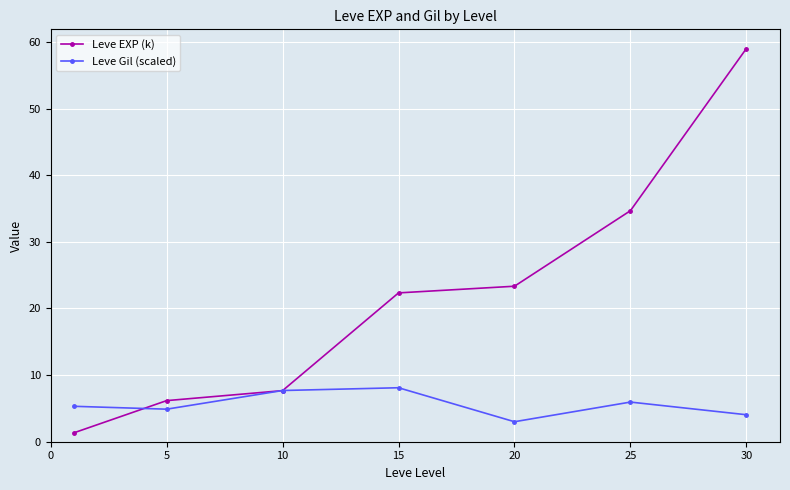

What is the difference between the maximum and minimum values in the Leve EXP (k) series?

57.7